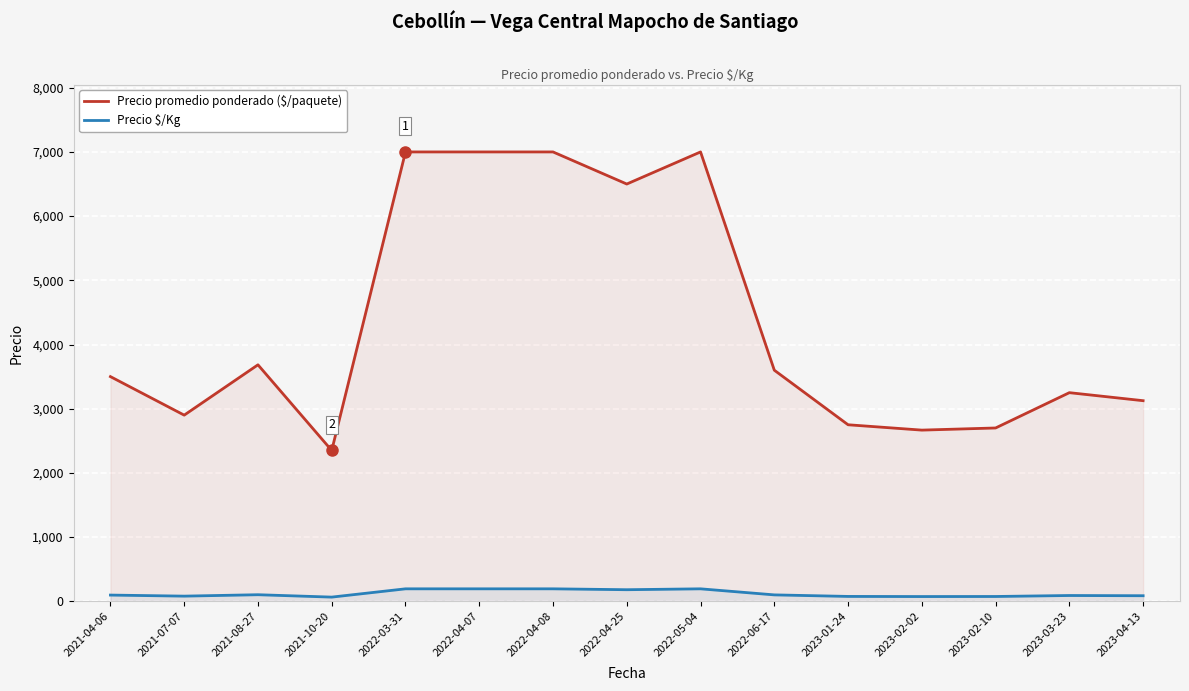

What position from the right is 2022-04-25?

8